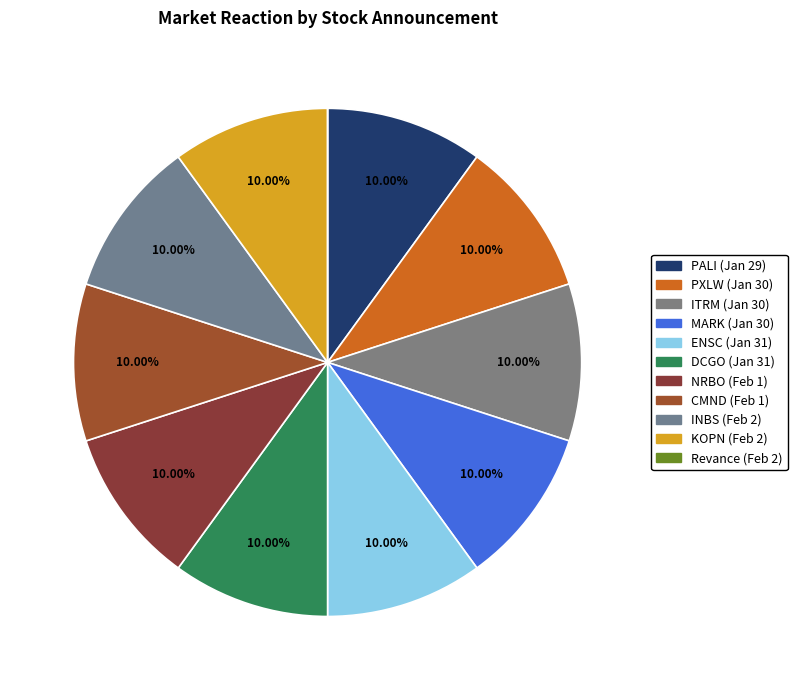

How many segments does this pie chart have?

11